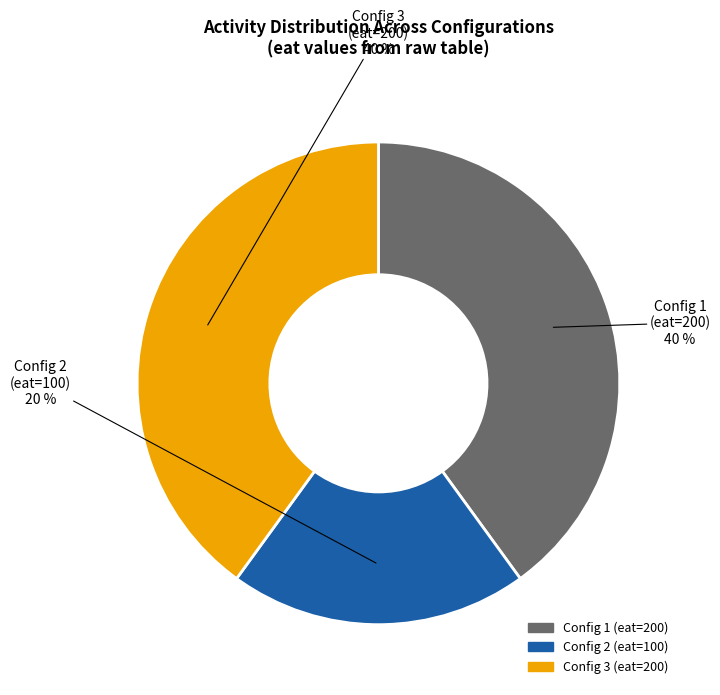

To the nearest percent, what is the average slice percentage?

33%